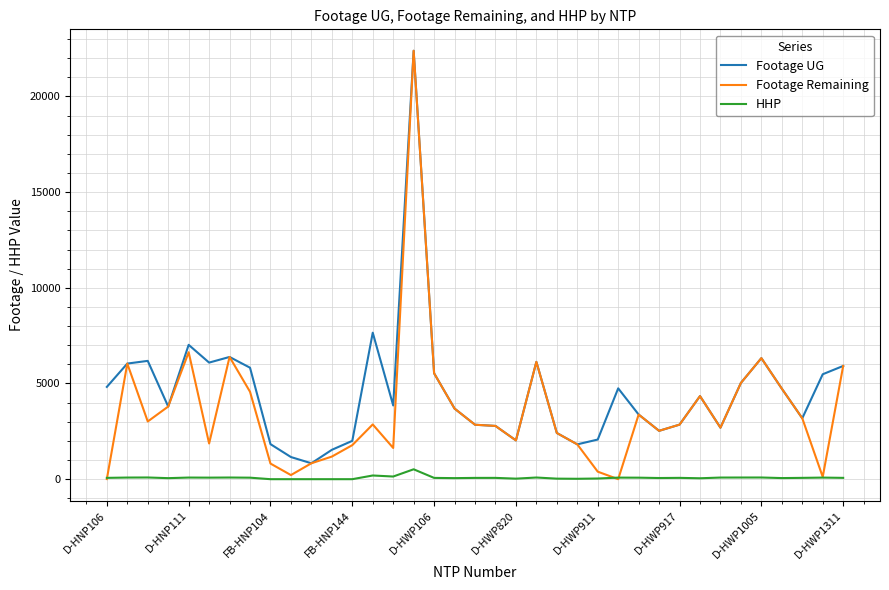

At how many categories does at least one series exceed 10102?

1